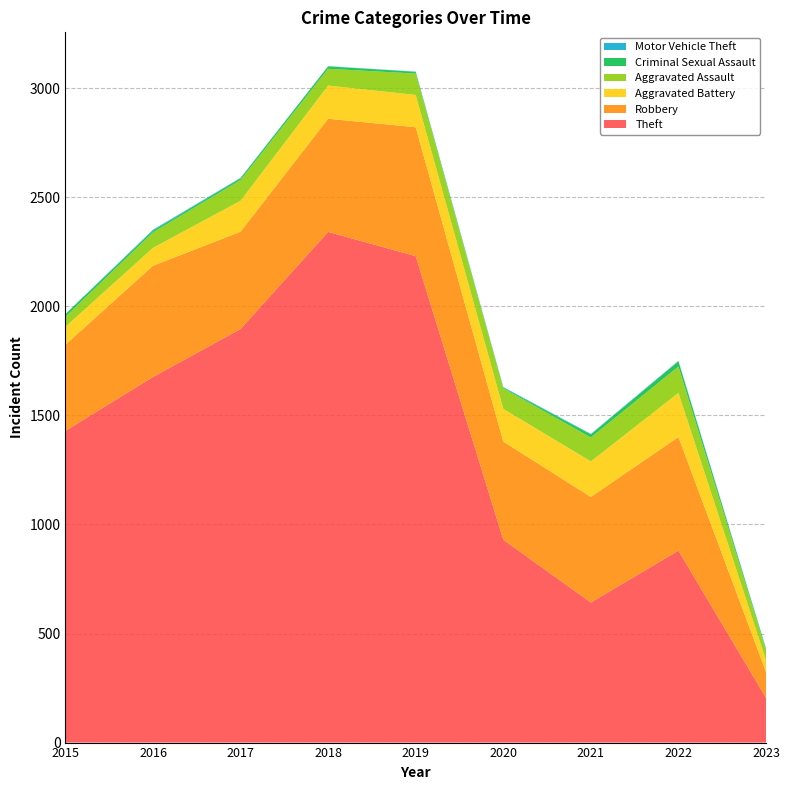

Reading right to left, list all the values displayed in this chart.

Theft: 205	880	642	930	2230	2341	1896	1676	1429
Robbery: 119	521	484	450	591	519	446	510	395
Aggravated Battery: 54	202	163	150	148	152	142	82	82
Aggravated Assault: 45	121	110	94	98	77	95	71	46
Criminal Sexual Assault: 6	24	14	3	8	11	8	8	12
Motor Vehicle Theft: 3	2	2	3	1	1	2	4	1